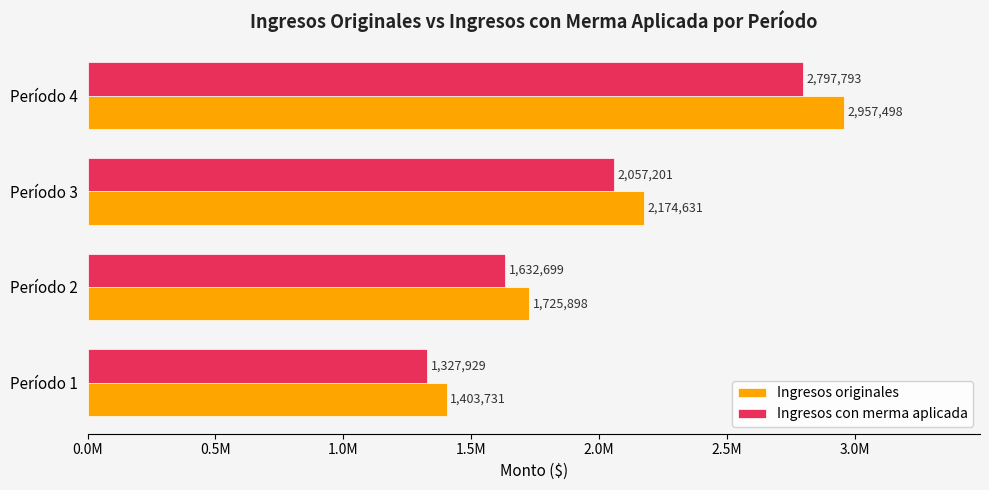

What are all the series names shown in the legend?

Ingresos originales, Ingresos con merma aplicada